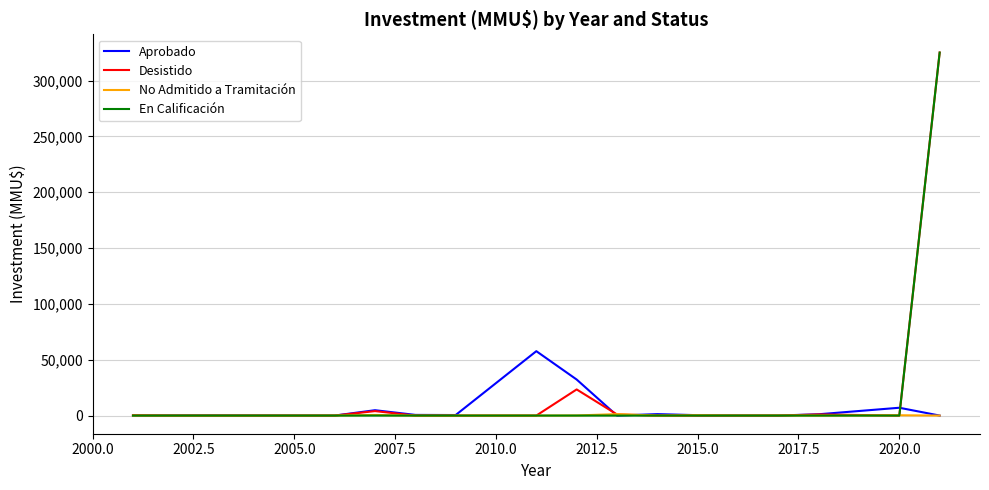

In Aprobado, how many points are higher than both neighbors (excluding endpoints)?

5